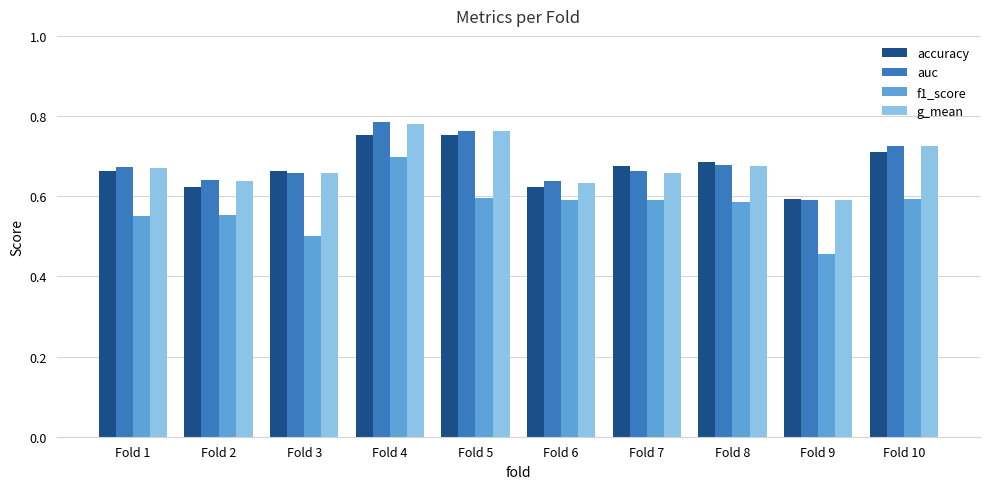

Where is auc nearest to the value 0?

Fold 9